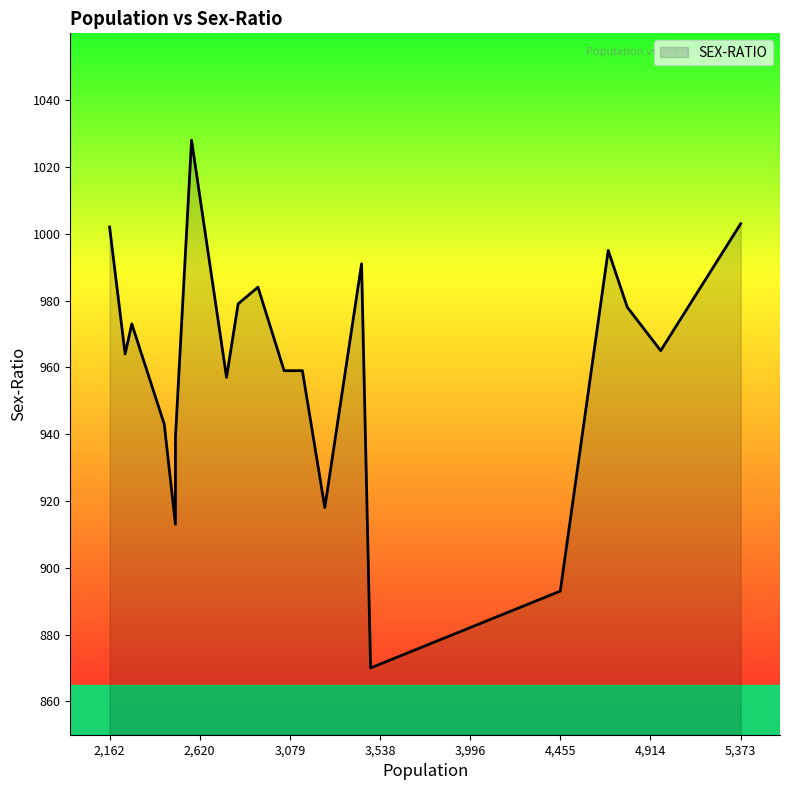

What is the ratio of the value at 4455 to the value at 2497?

1.0